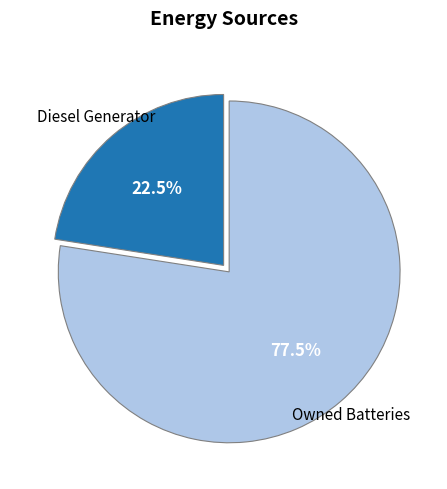

Is there a majority slice in this chart?

Yes